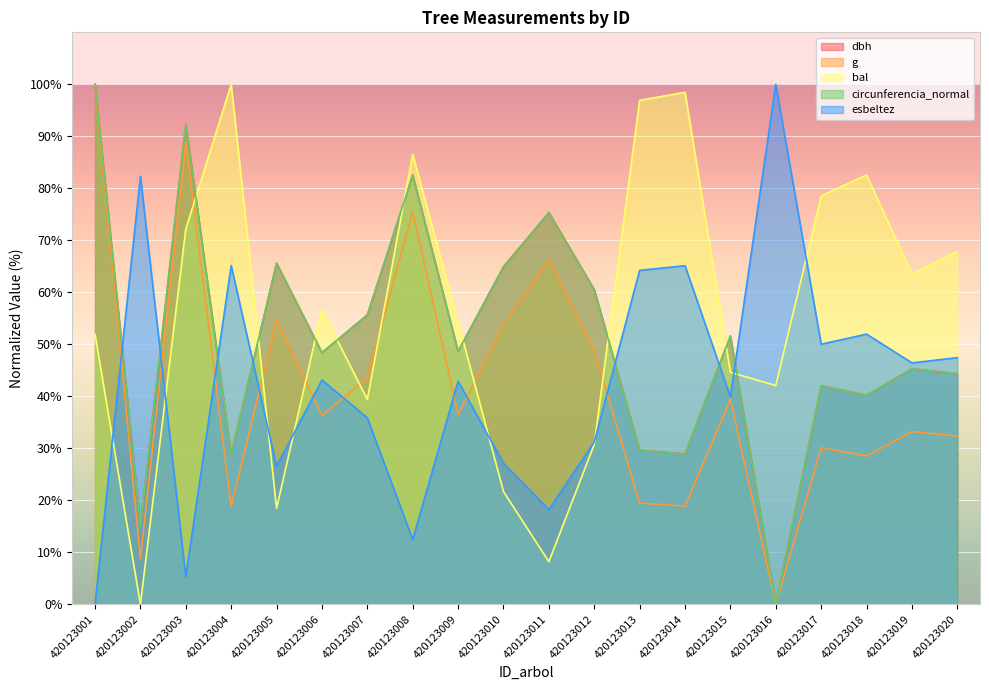

Which series has the largest total across all categories?

bal